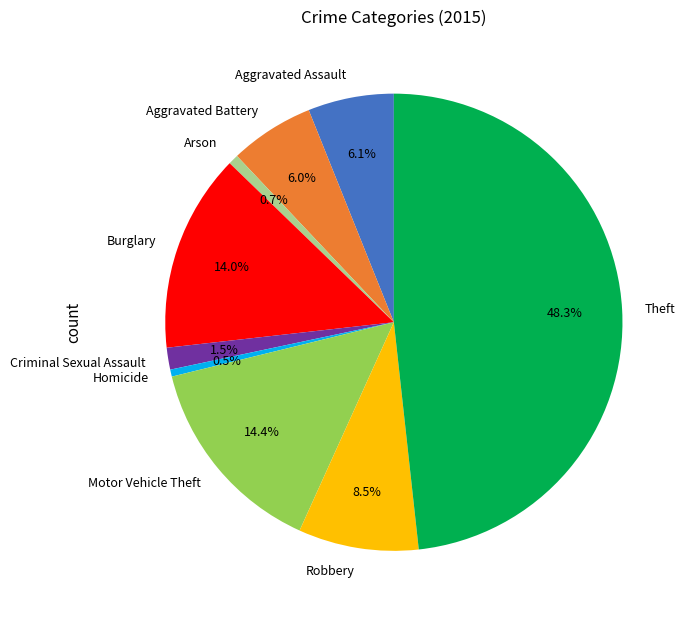

How many slices are in this pie chart?

9